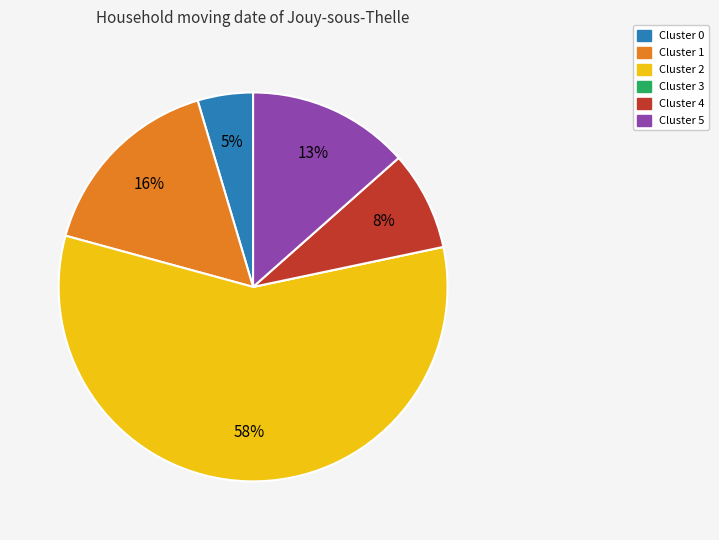

To the nearest percent, what is the average slice percentage?

17%